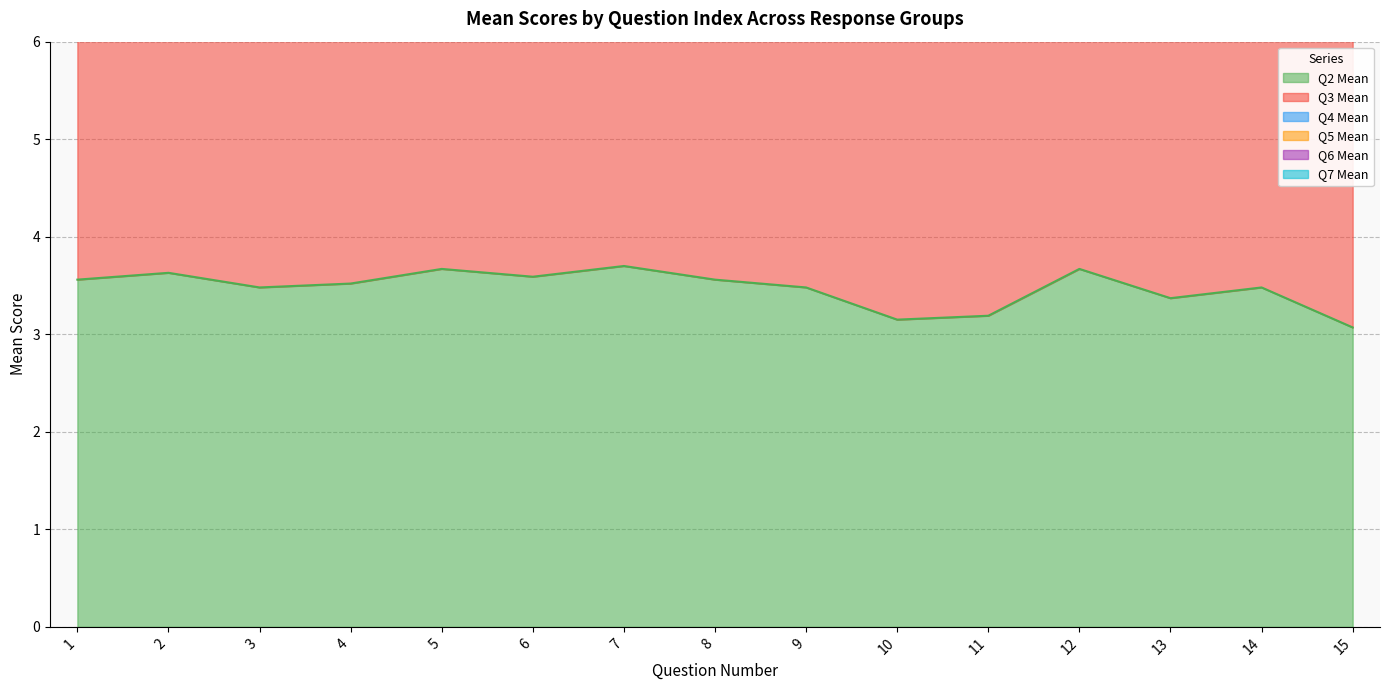

At which category does Q2 Mean reach its first local valley?

3